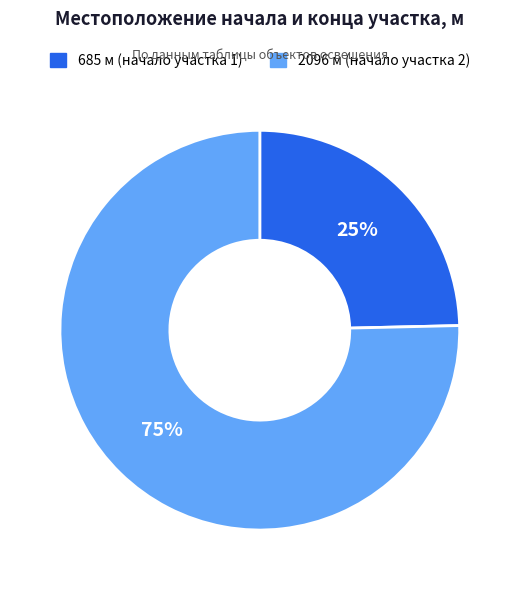

What is the largest slice in the pie chart?

2096